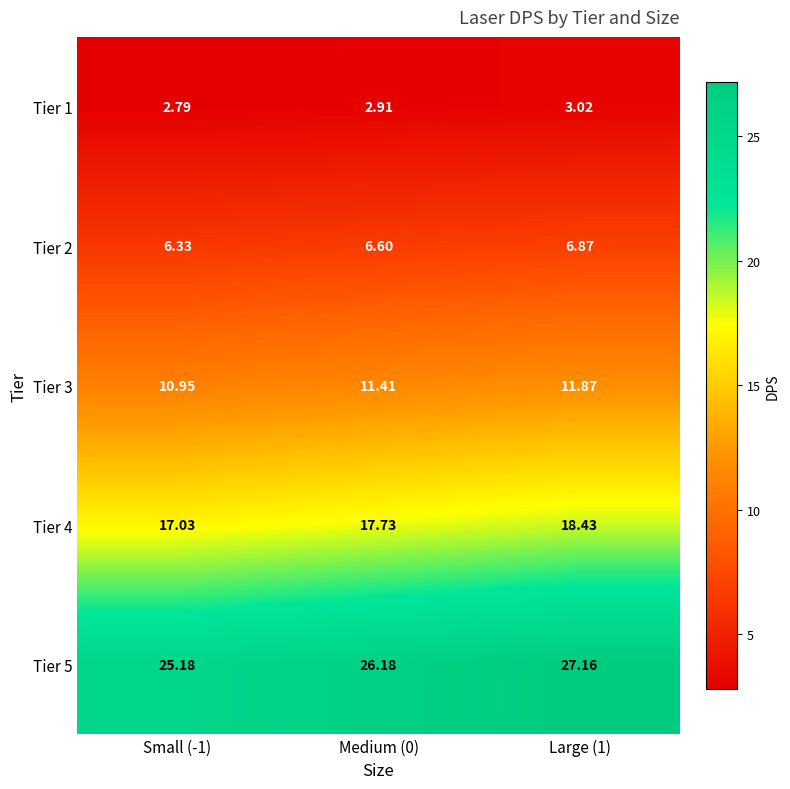

At which category is the sum across all series the highest?

Large (1)